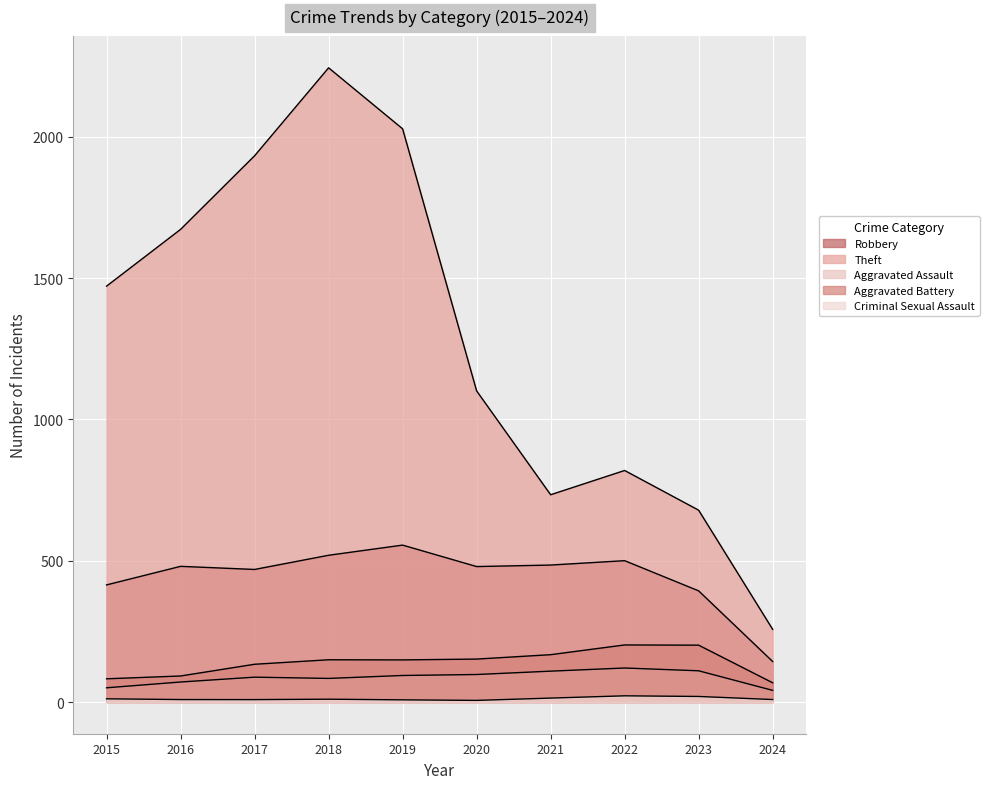

Does the chart display data point markers on the line(s)?

No